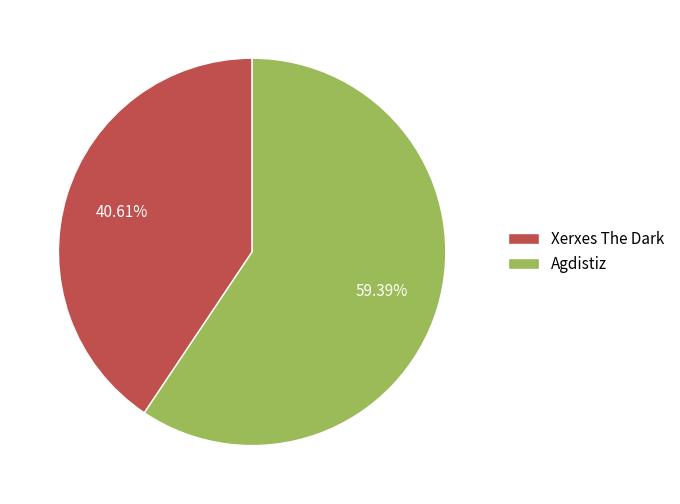

Is Xerxes The Dark the majority of the pie?

No